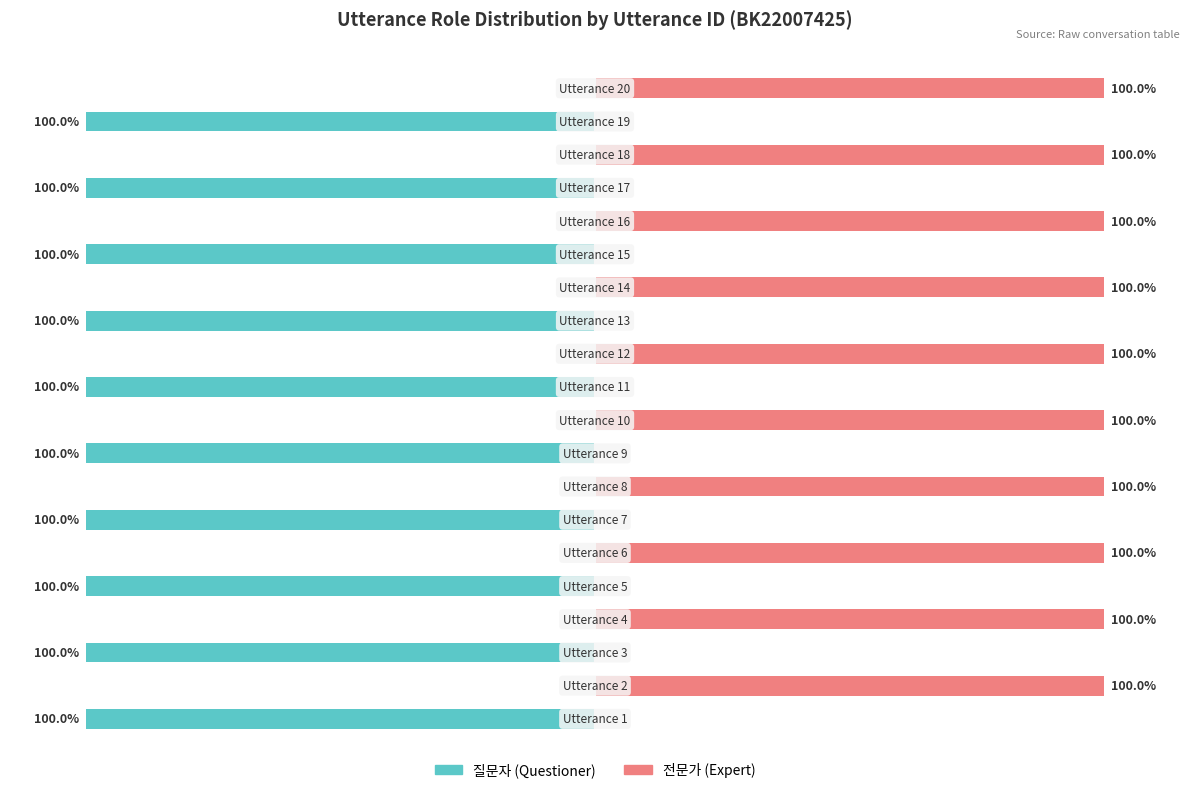

Which has a higher value, 15 or 13?

15